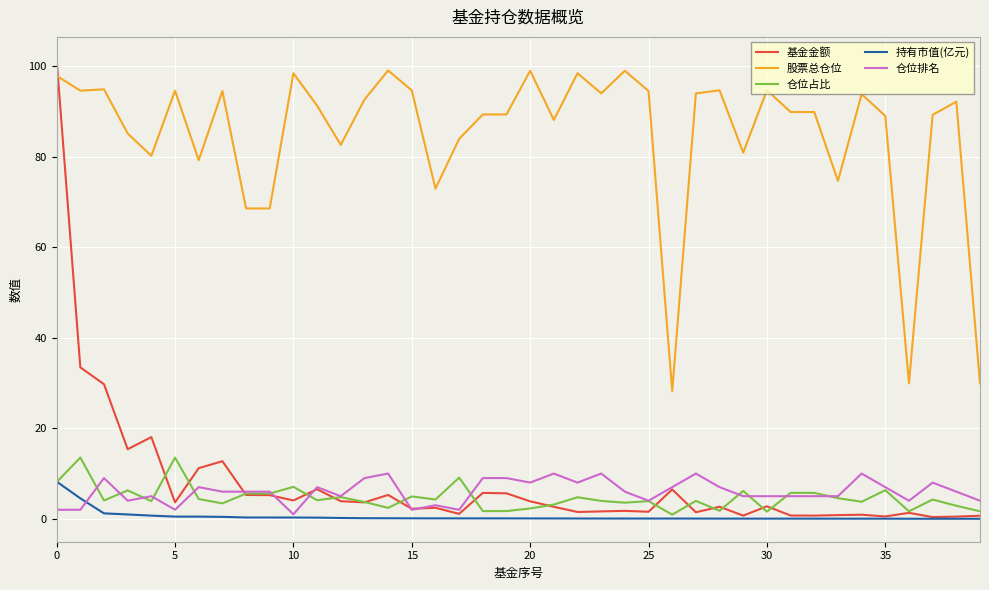

In 基金金额, how many points are lower than both neighbors (excluding endpoints)?

13